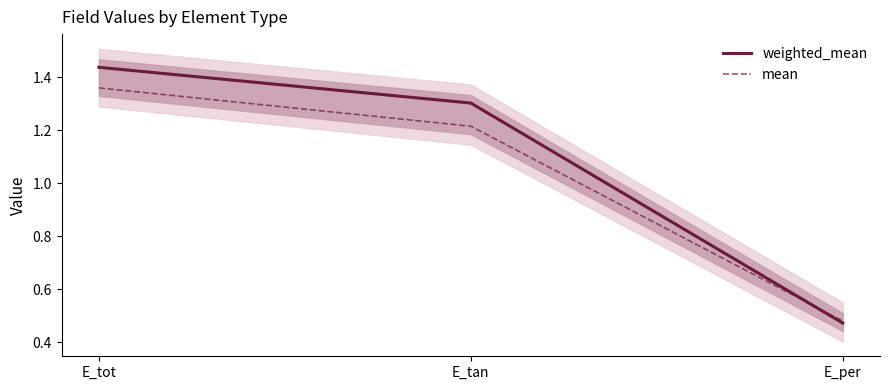

What is the difference between the maximum and second lowest values in the mean series?

0.1